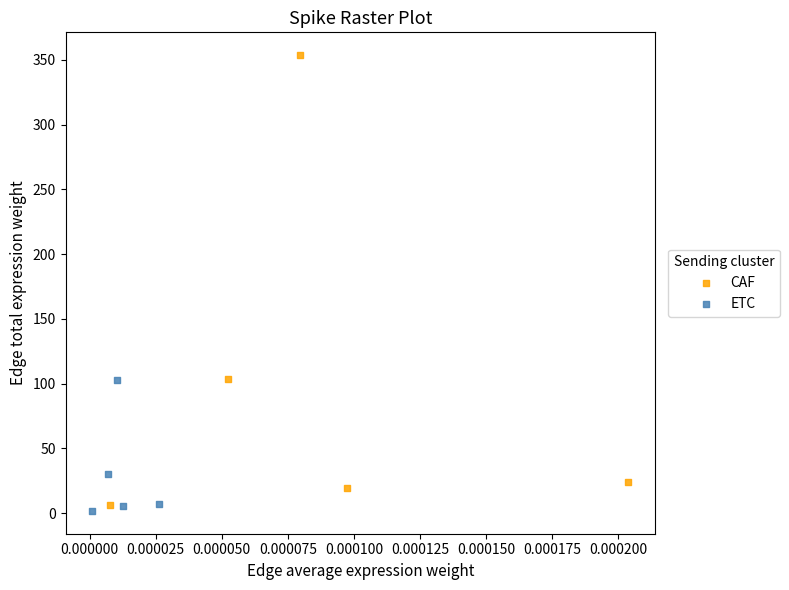

Which series contains the lowest Y value?

ETC